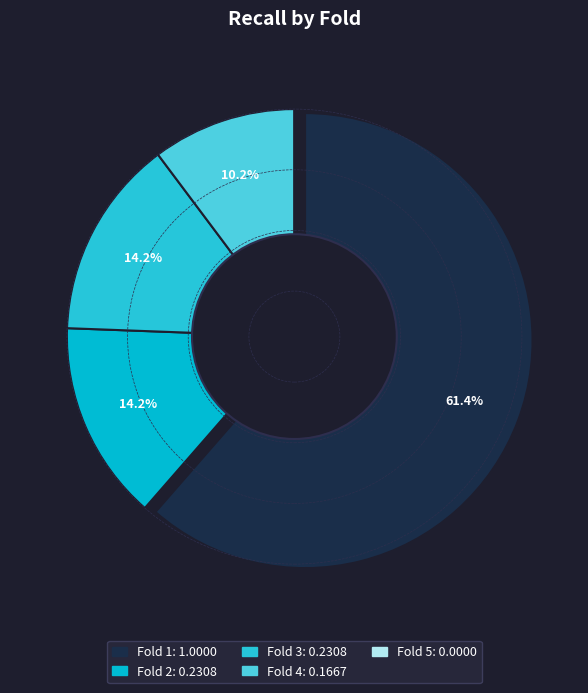

What is the total percentage of Fold 2 and Fold 5?

14.2%